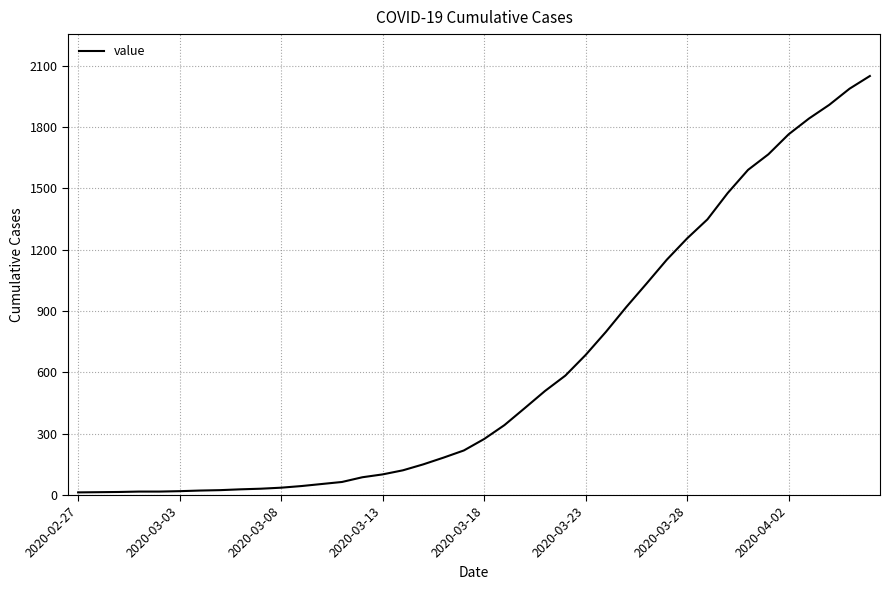

What is the difference between the maximum and minimum values?

2036